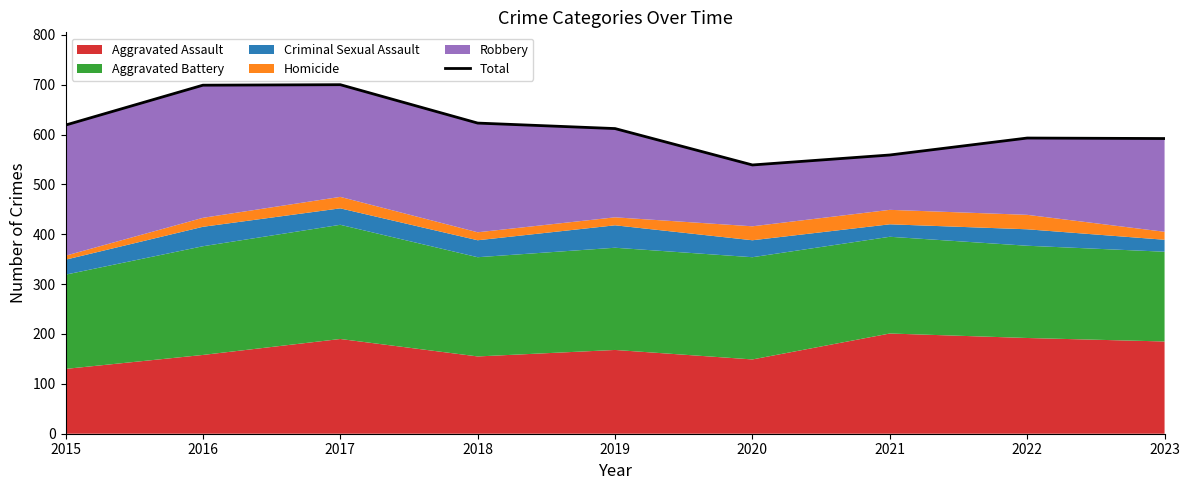

How many lines are shown in the chart?

1